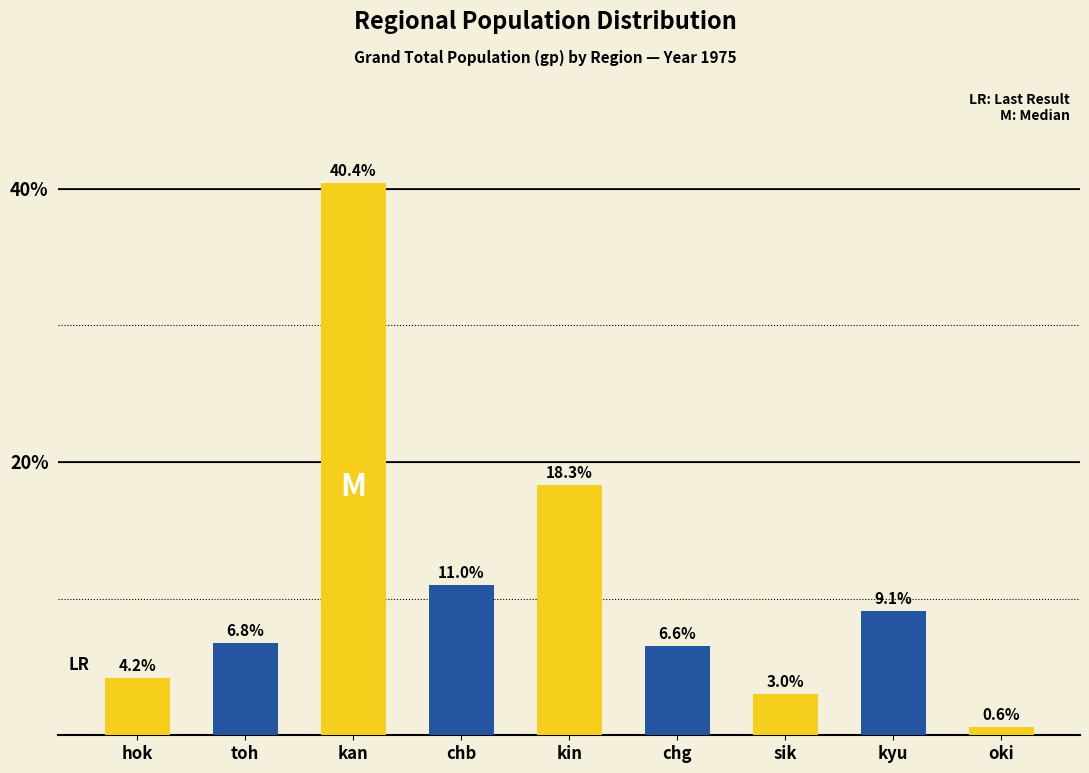

What is the label of the 3rd bar from the left?

kan